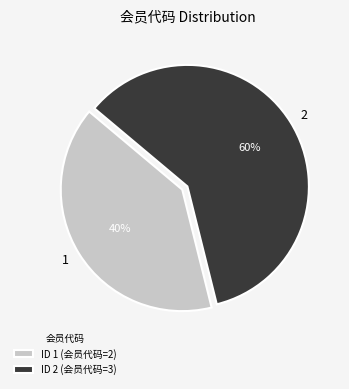

To the nearest percent, what is the average slice percentage?

50%